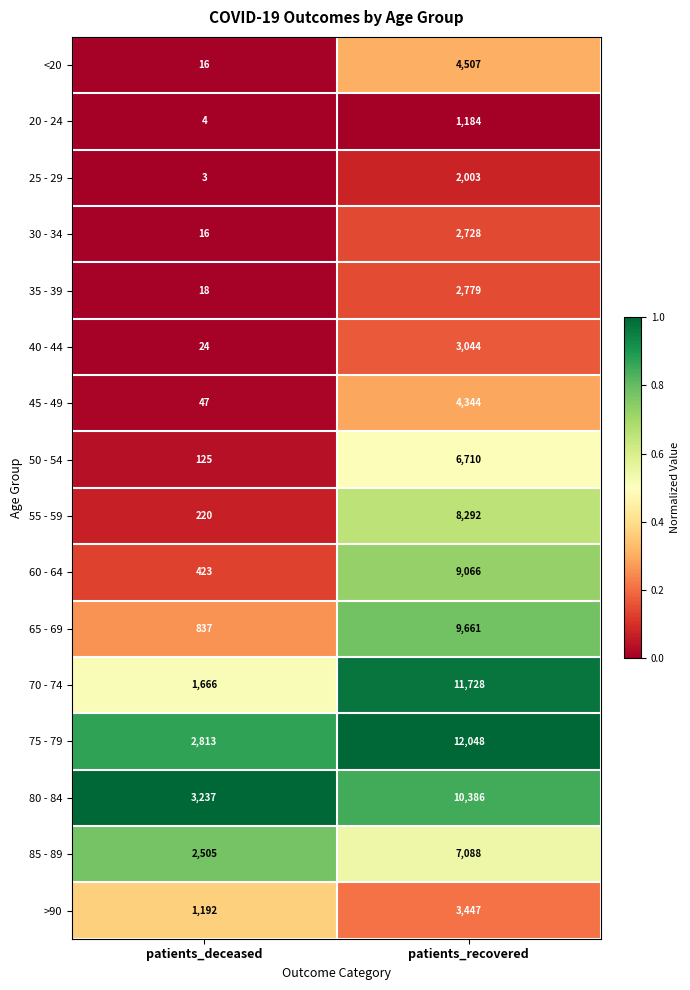

What is the approximate value of >90 at patients_recovered?

3447